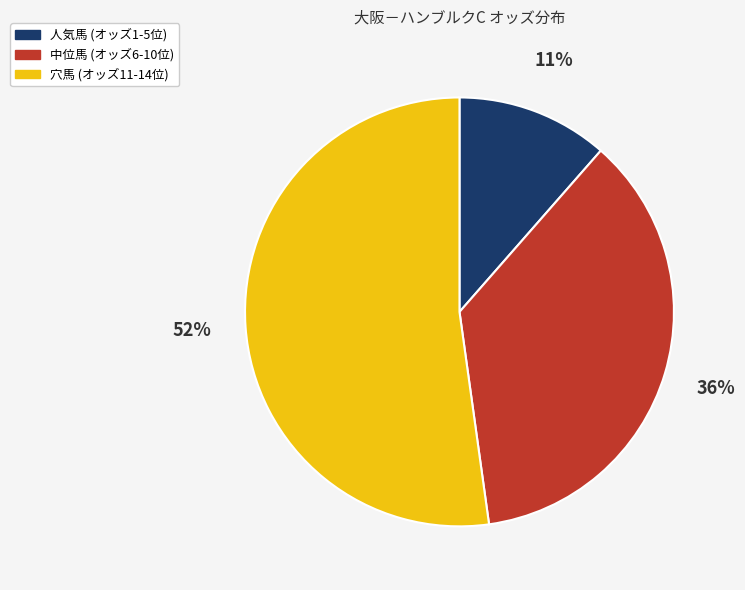

To the nearest percent, what portion does 中位馬 (オッズ6-10位) represent?

36%